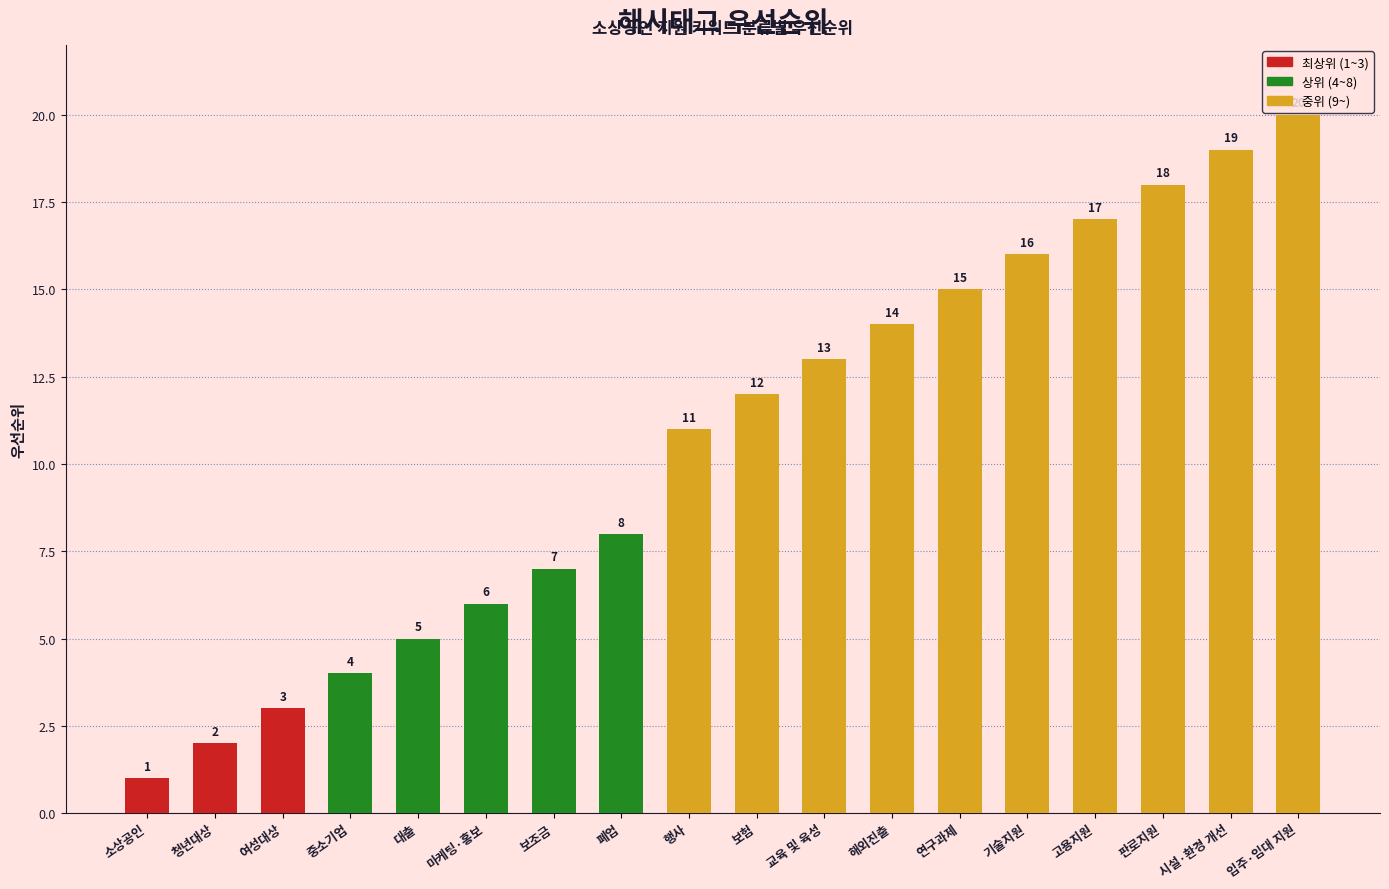

What is the smallest value displayed?

1